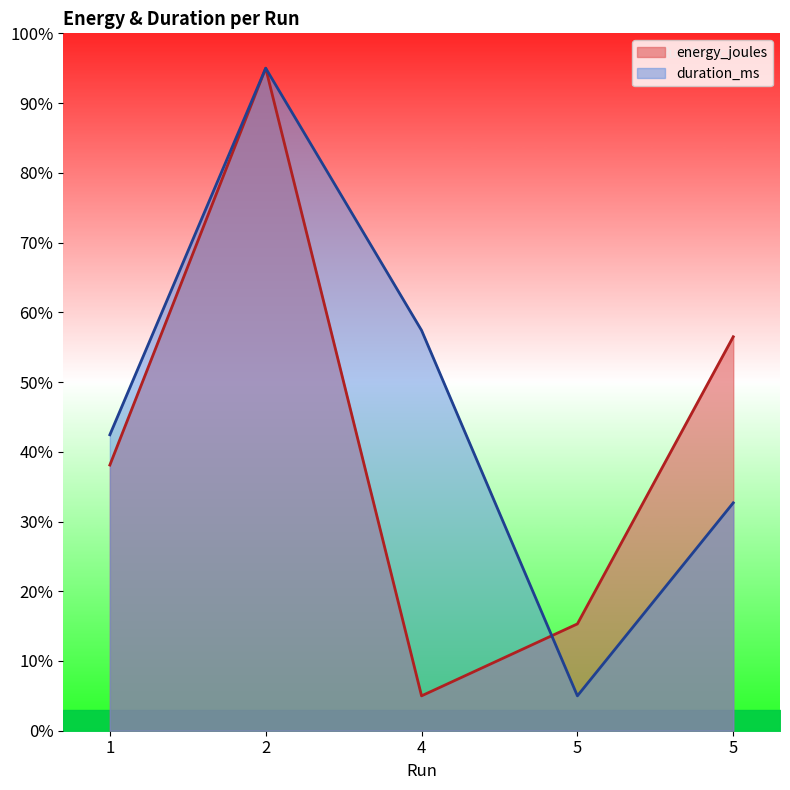

What is the greatest value displayed?

0.9